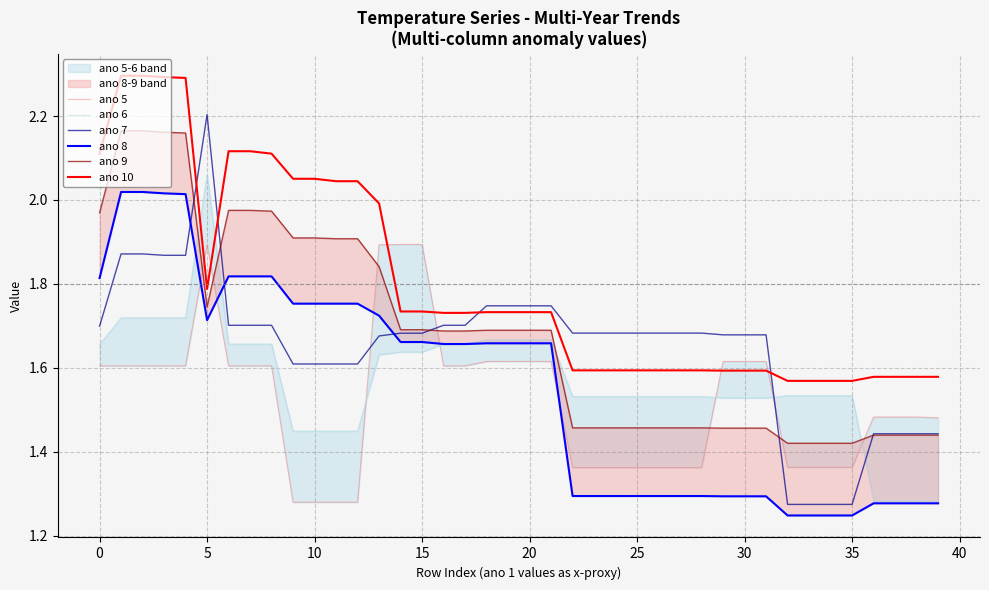

Reading left to right, extract all data points from this chart.

ano 5: 1.6	1.6	1.6	1.6	1.6	1.9	1.6	1.6	1.6	1.3	1.3	1.3	1.3	1.9	1.9	1.9	1.6	1.6	1.6	1.6	1.6	1.6	1.4	1.4	1.4	1.4	1.4	1.4	1.4	1.6	1.6	1.6	1.4	1.4	1.4	1.4	1.5	1.5	1.5	1.5
ano 6: 1.7	1.7	1.7	1.7	1.7	2.1	1.7	1.7	1.7	1.4	1.4	1.4	1.4	1.6	1.6	1.6	1.7	1.7	1.7	1.7	1.7	1.7	1.5	1.5	1.5	1.5	1.5	1.5	1.5	1.5	1.5	1.5	1.5	1.5	1.5	1.5	1.3	1.3	1.3	1.3
ano 7: 1.7	1.9	1.9	1.9	1.9	2.2	1.7	1.7	1.7	1.6	1.6	1.6	1.6	1.7	1.7	1.7	1.7	1.7	1.7	1.7	1.7	1.7	1.7	1.7	1.7	1.7	1.7	1.7	1.7	1.7	1.7	1.7	1.3	1.3	1.3	1.3	1.4	1.4	1.4	1.4
ano 8: 1.8	2.0	2.0	2.0	2.0	1.7	1.8	1.8	1.8	1.8	1.8	1.8	1.8	1.7	1.7	1.7	1.7	1.7	1.7	1.7	1.7	1.7	1.3	1.3	1.3	1.3	1.3	1.3	1.3	1.3	1.3	1.3	1.2	1.2	1.2	1.2	1.3	1.3	1.3	1.3
ano 9: 2.0	2.2	2.2	2.2	2.2	1.7	2.0	2.0	2.0	1.9	1.9	1.9	1.9	1.8	1.7	1.7	1.7	1.7	1.7	1.7	1.7	1.7	1.5	1.5	1.5	1.5	1.5	1.5	1.5	1.5	1.5	1.5	1.4	1.4	1.4	1.4	1.4	1.4	1.4	1.4
ano 10: 2.1	2.3	2.3	2.3	2.3	1.8	2.1	2.1	2.1	2.1	2.1	2.0	2.0	2.0	1.7	1.7	1.7	1.7	1.7	1.7	1.7	1.7	1.6	1.6	1.6	1.6	1.6	1.6	1.6	1.6	1.6	1.6	1.6	1.6	1.6	1.6	1.6	1.6	1.6	1.6